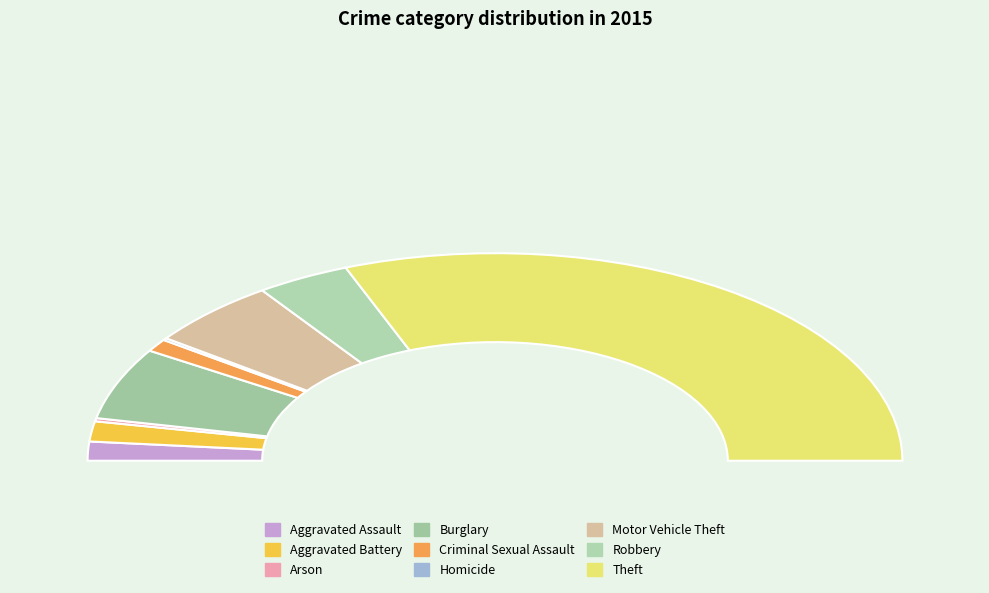

Which category has the smallest portion of the pie?

Homicide